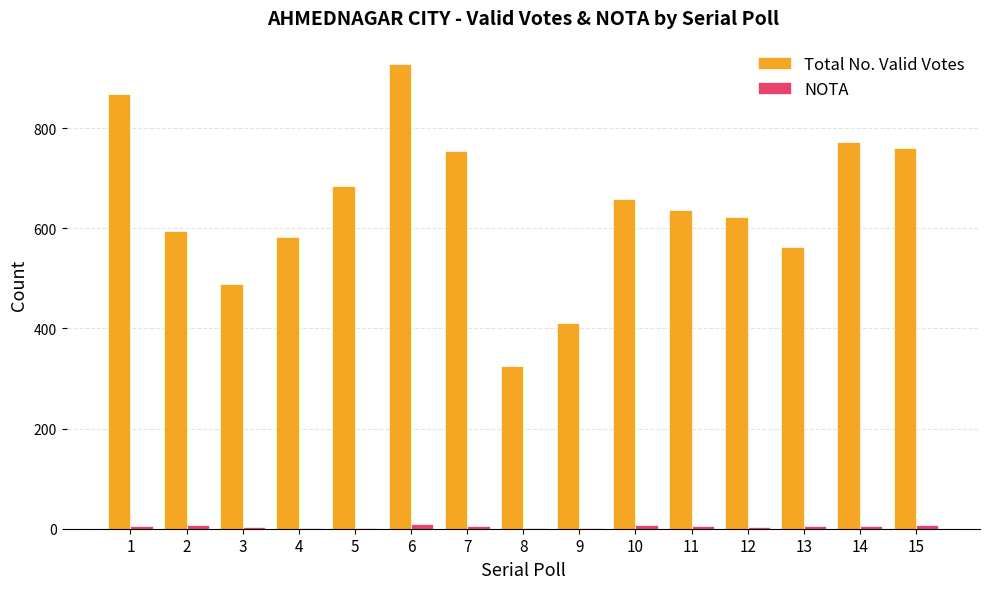

What is the sum of all Total No. Valid Votes values?

9650